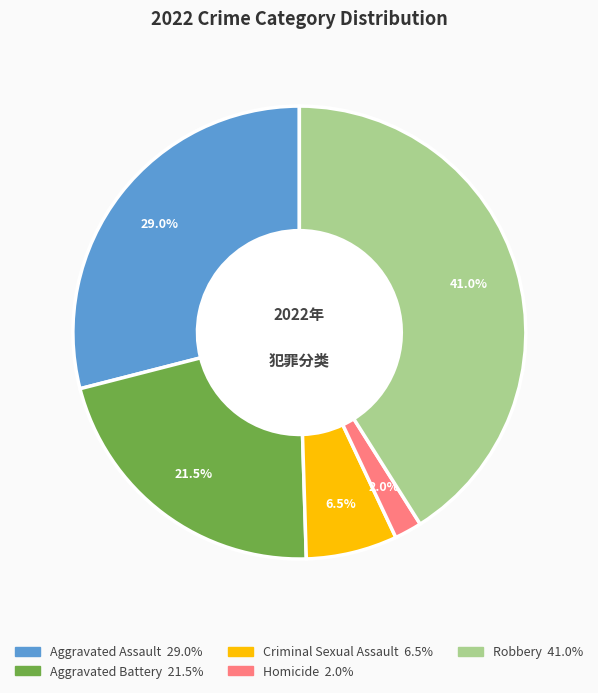

Does Criminal Sexual Assault represent more than half of the total?

No